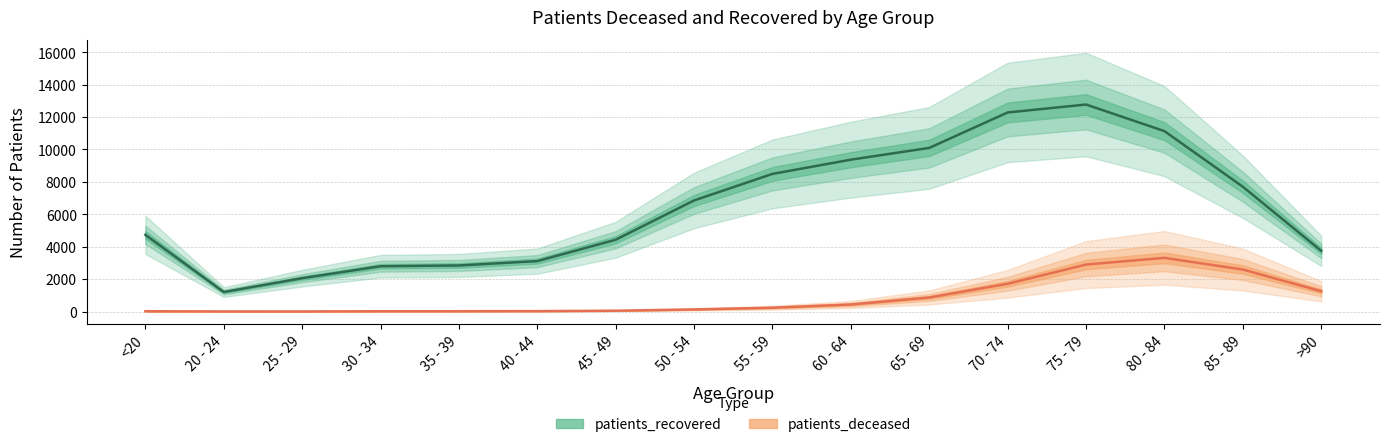

What is the maximum value shown in the chart?

12774